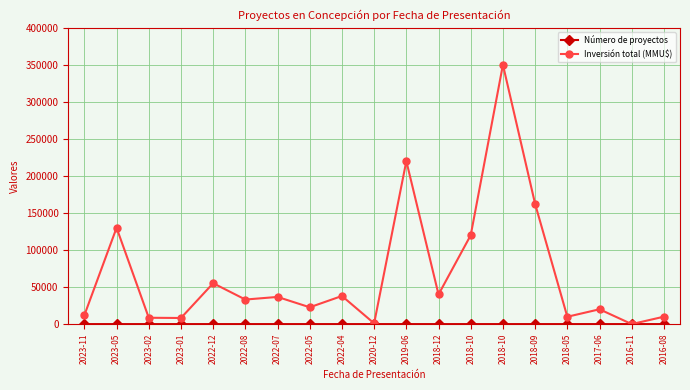

Which category has the lowest value in the Inversión total (MMU$) series?

2016-11